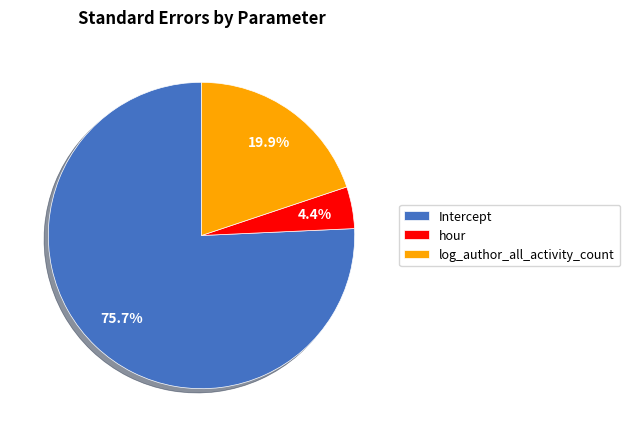

To the nearest percent, what is the average slice percentage?

33%